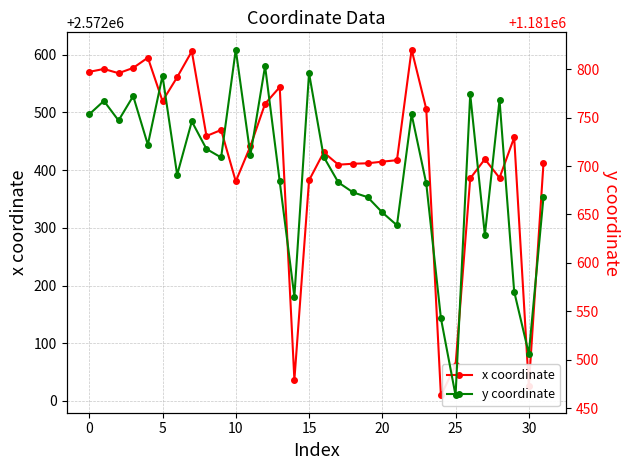

True or false: x coordinate has a value of 1139311.9 at 31.

False